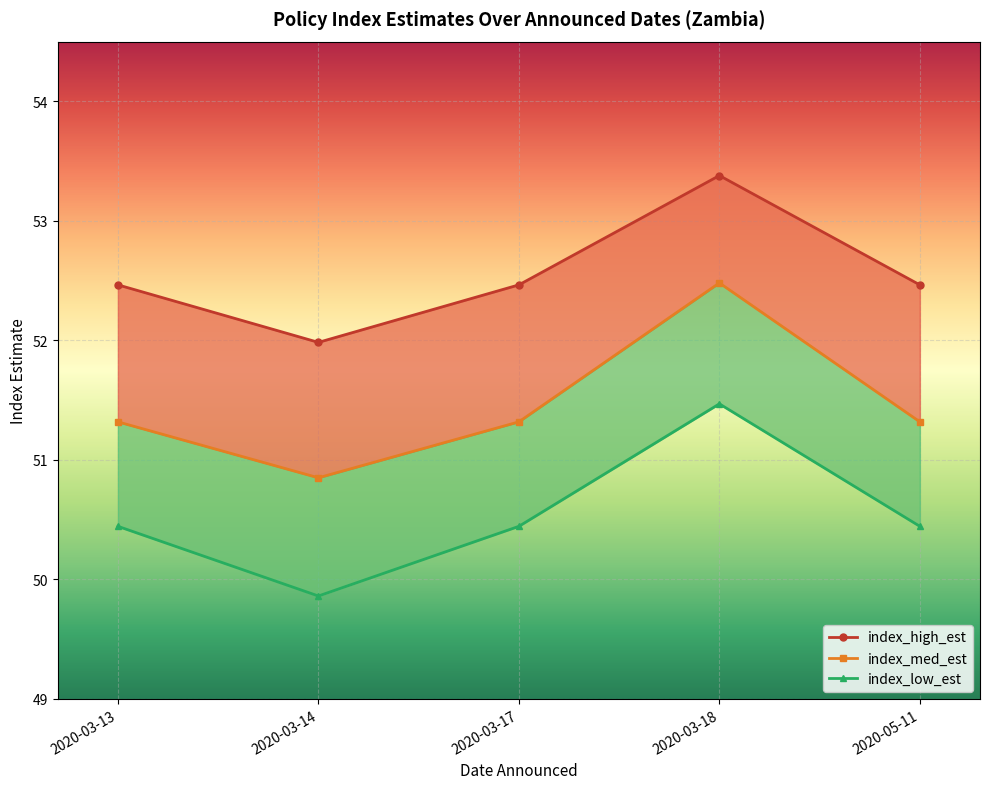

What is the difference between the index_high_est values at 2020-03-13 and 2020-03-14?

0.5